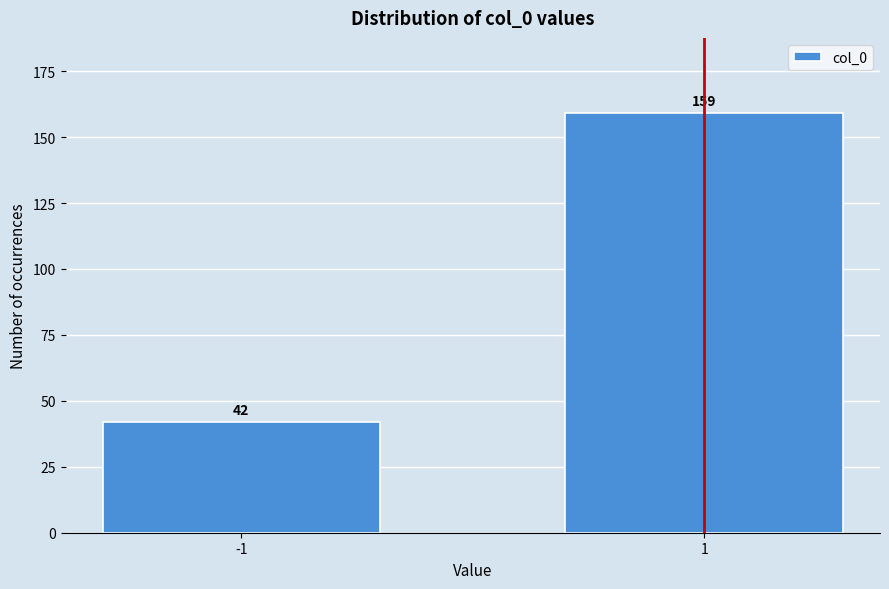

Reading right to left, extract all data points from this chart.

1=159	-1=42